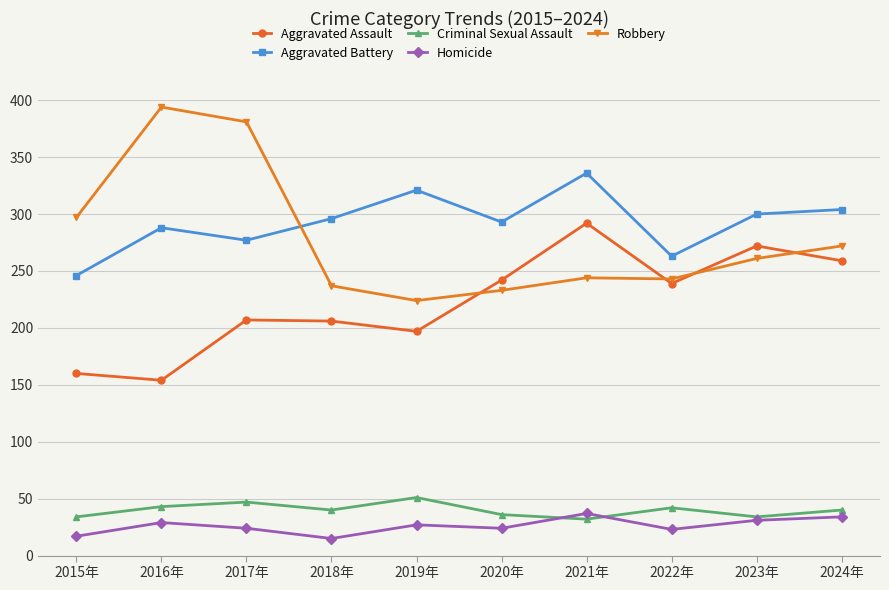

At which category does Aggravated Assault reach its first local valley?

2016年